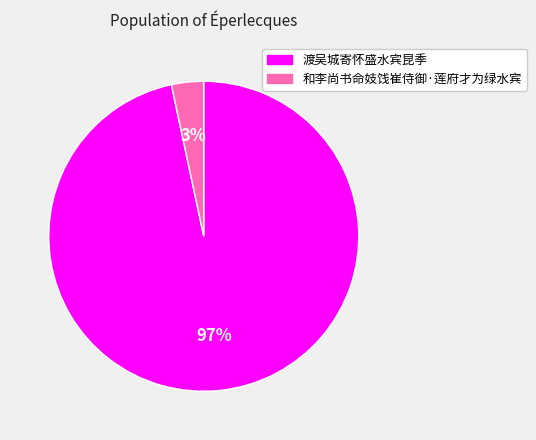

Which slice is the largest?

渡吴城寄怀盛水宾昆季